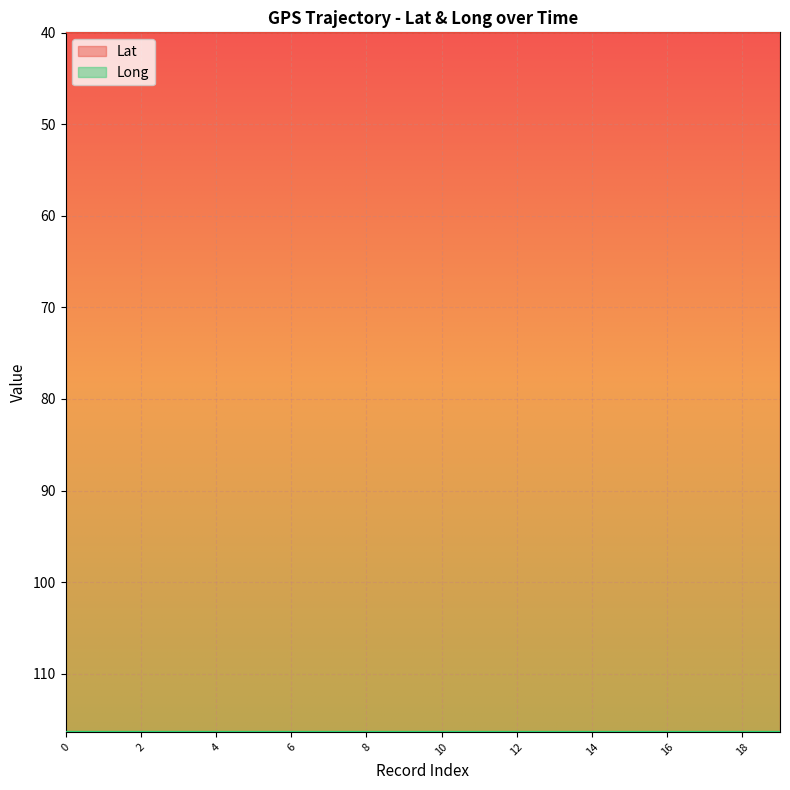

How many lines are shown in the chart?

2